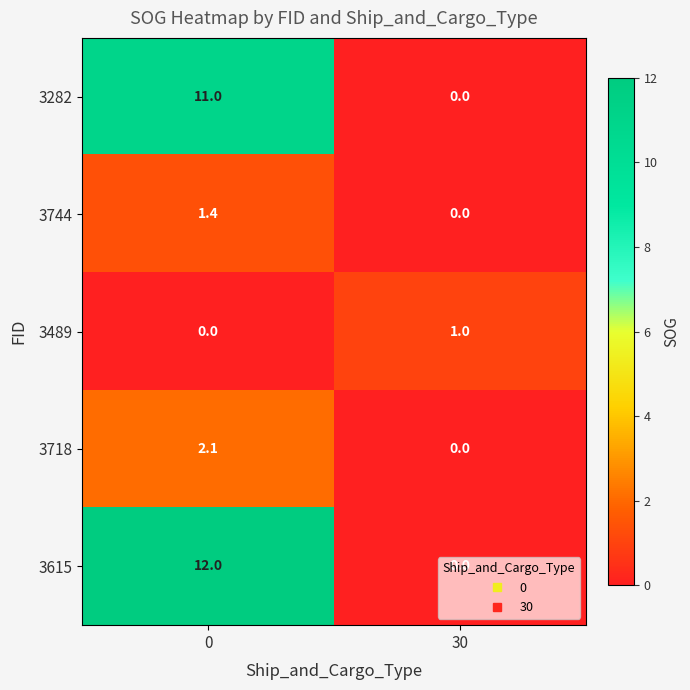

What is the difference between the highest and lowest values at 0?

12.0